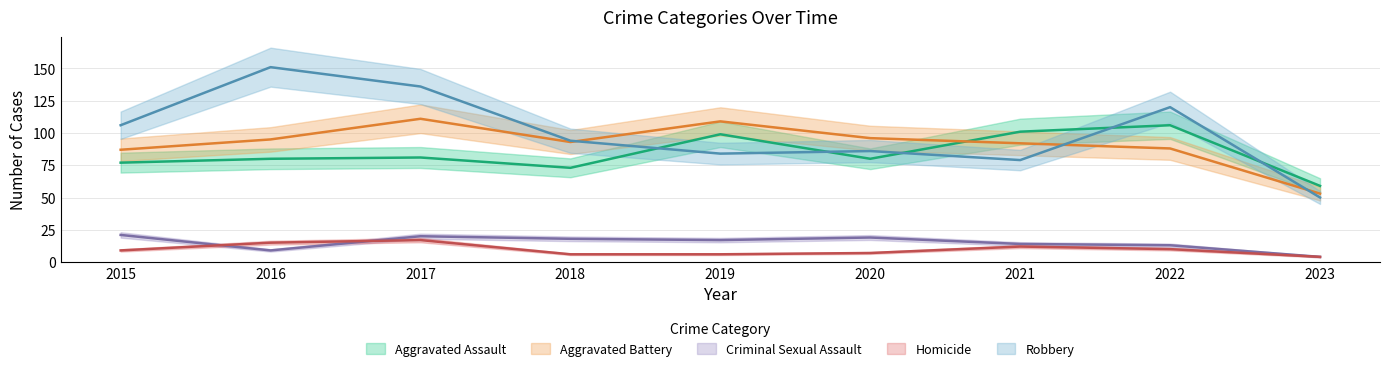

Where is the first local maximum for Aggravated Assault?

2017